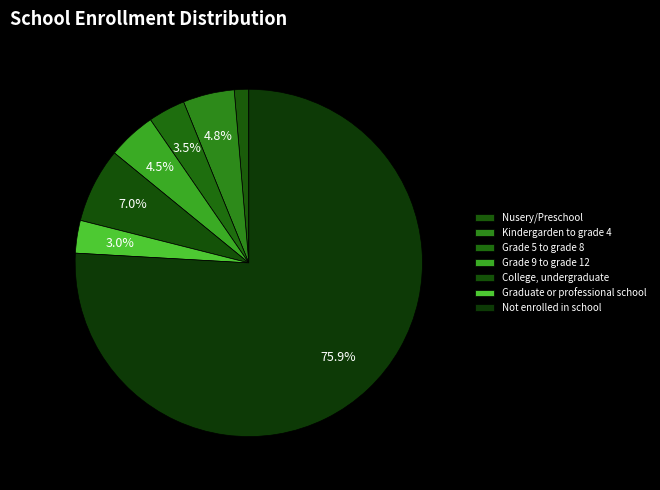

Count the number of slices in the pie.

7